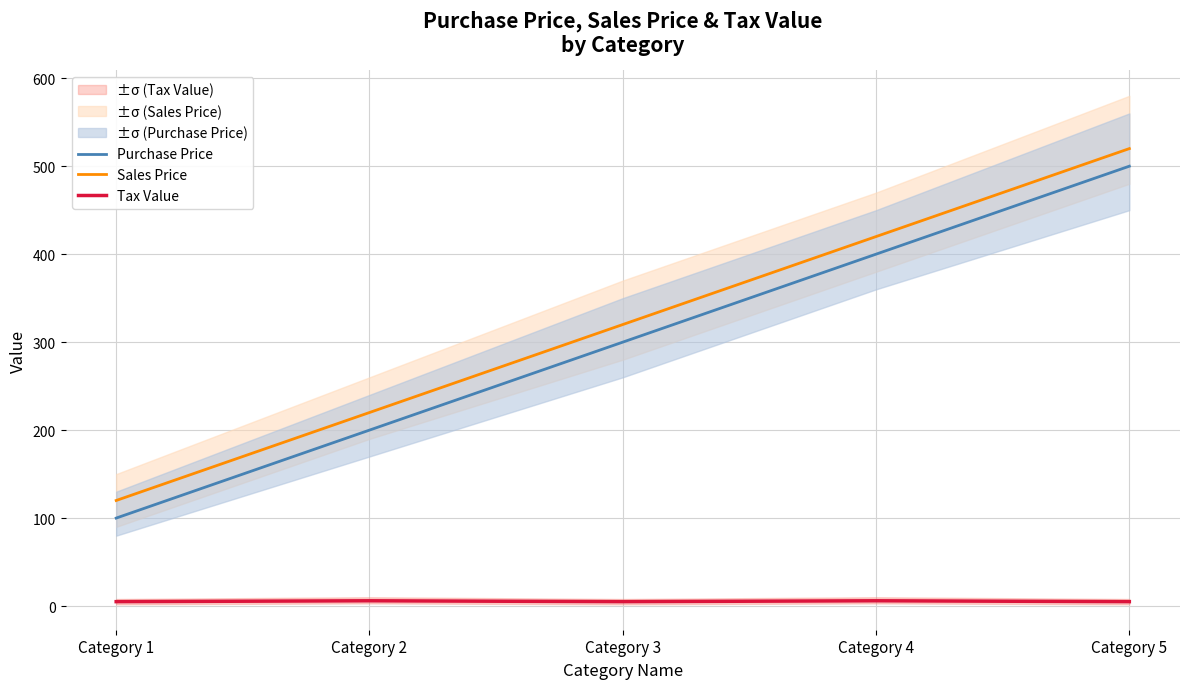

List the series in order of their peak value, lowest first.

Tax Value, Purchase Price, Sales Price